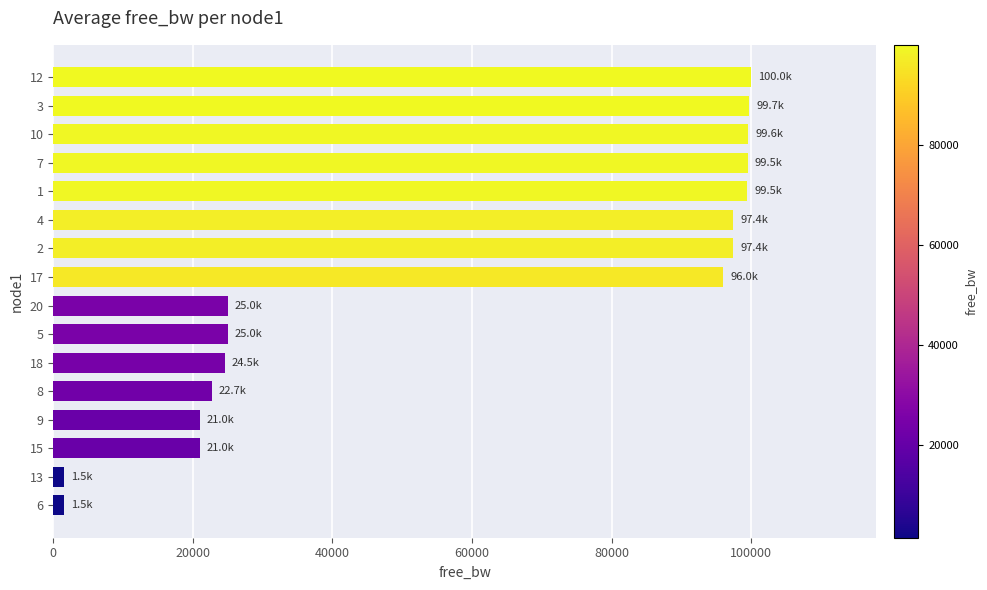

What is the sum of the values at 15 and 12?

120965.1